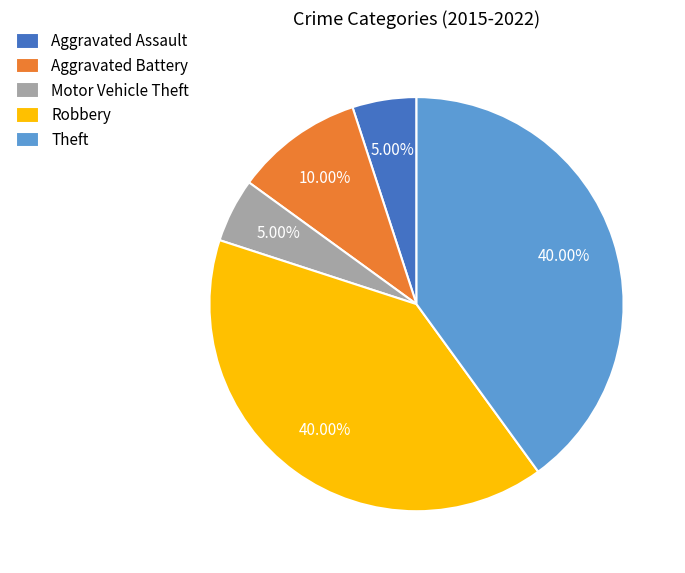

Is it true that Motor Vehicle Theft is 5% of the pie?

True